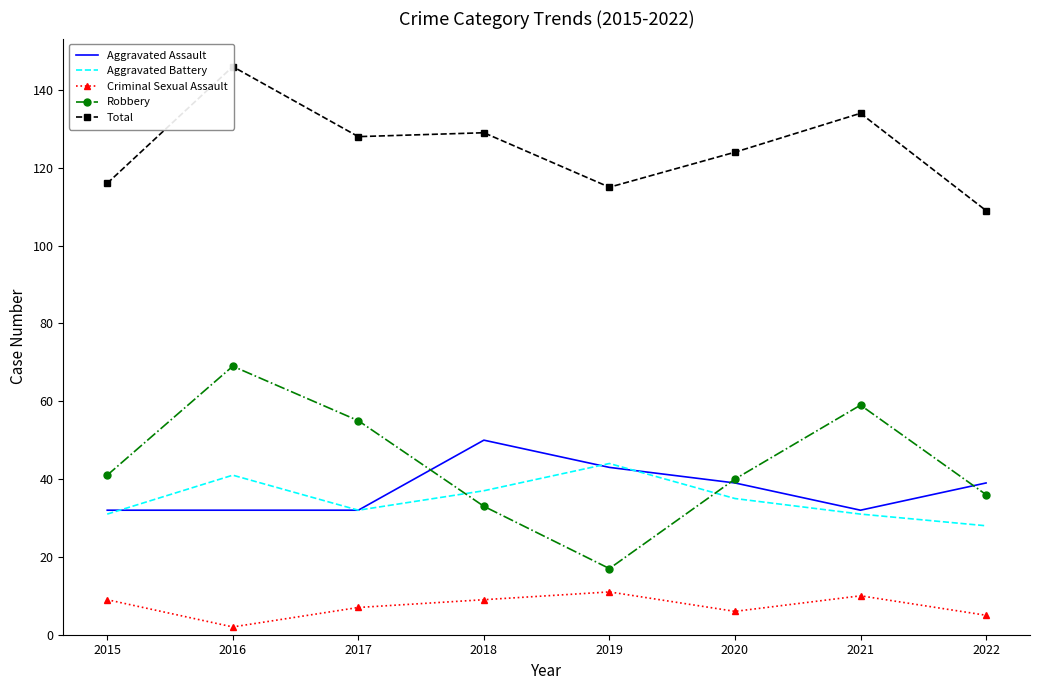

Reading left to right, extract all data points from this chart.

Aggravated Assault: 2015=32	2016=32	2017=32	2018=50	2019=43	2020=39	2021=32	2022=39
Aggravated Battery: 2015=31	2016=41	2017=32	2018=37	2019=44	2020=35	2021=31	2022=28
Criminal Sexual Assault: 2015=9	2016=2	2017=7	2018=9	2019=11	2020=6	2021=10	2022=5
Robbery: 2015=41	2016=69	2017=55	2018=33	2019=17	2020=40	2021=59	2022=36
Total: 2015=116	2016=146	2017=128	2018=129	2019=115	2020=124	2021=134	2022=109